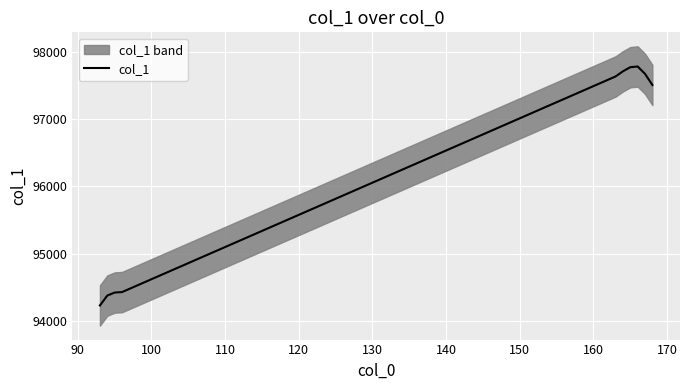

What is the maximum value for col_1?

97784.4